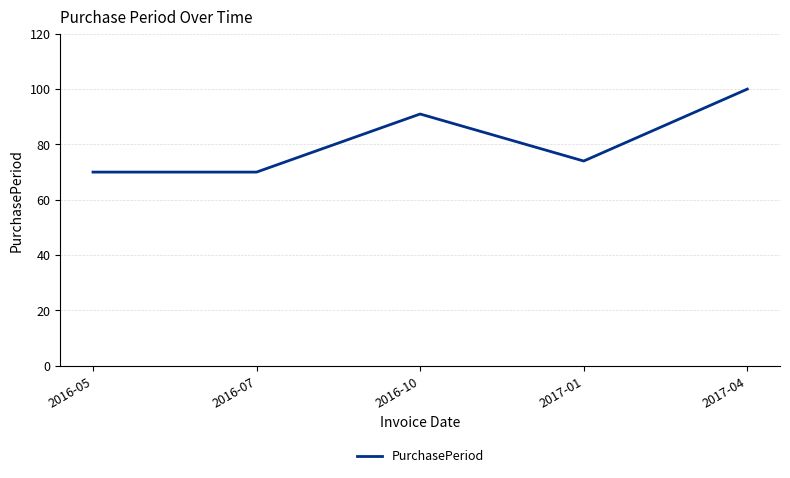

What position from the left is 2017-01?

4